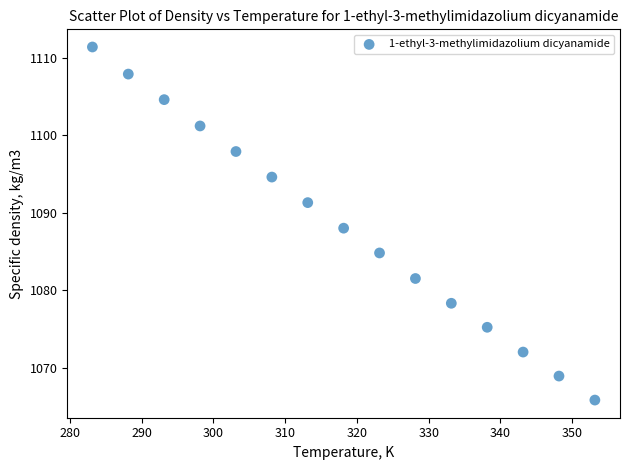

What is the range of Y values (max minus min)?

45.6